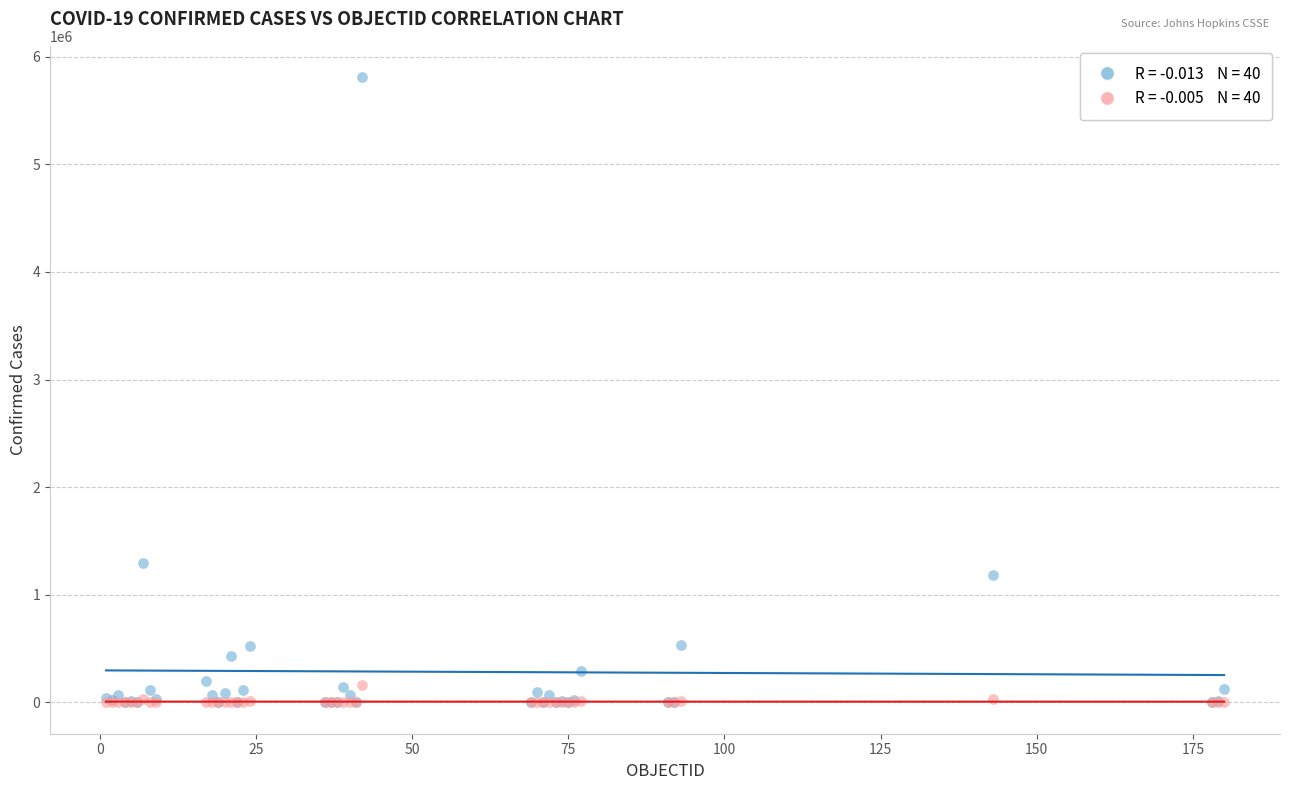

Across all series, what Y value is closest to 2905326?

1296378